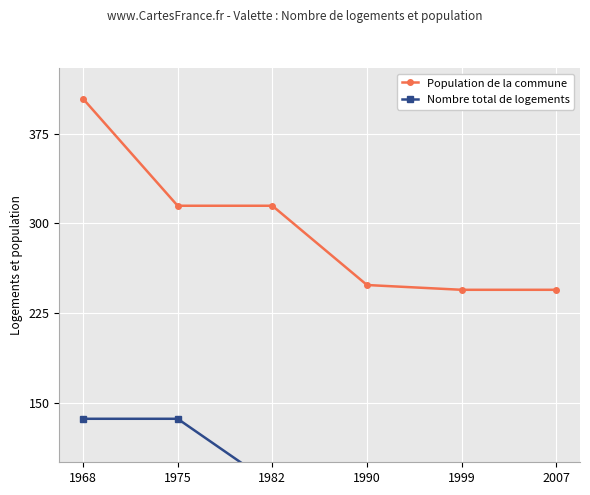

True or false: Population de la commune and Nombre total de logements cross at least once.

False